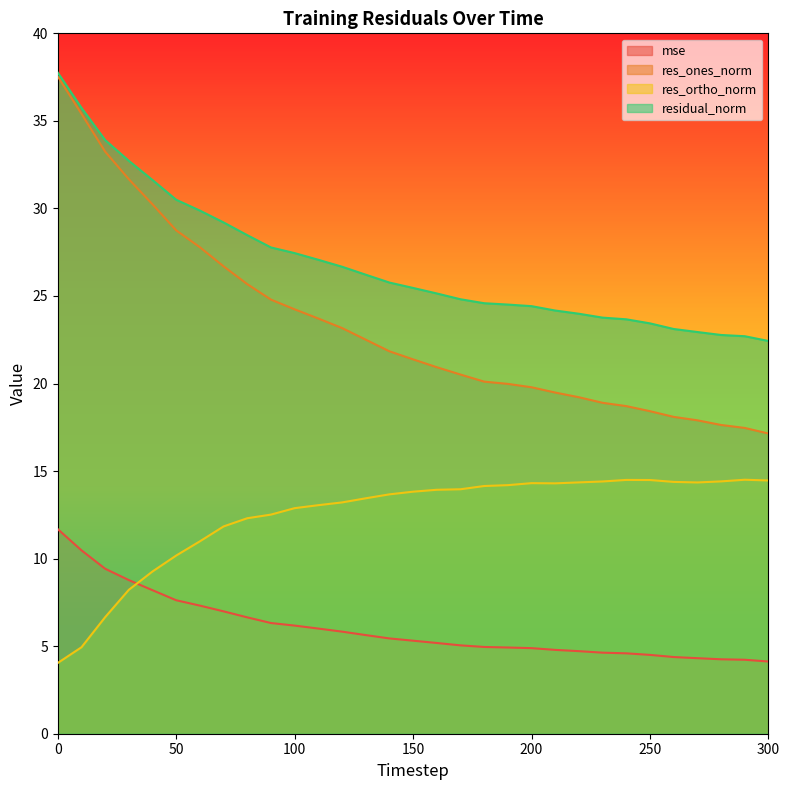

True or false: res_ones_norm and mse intersect in this chart.

False